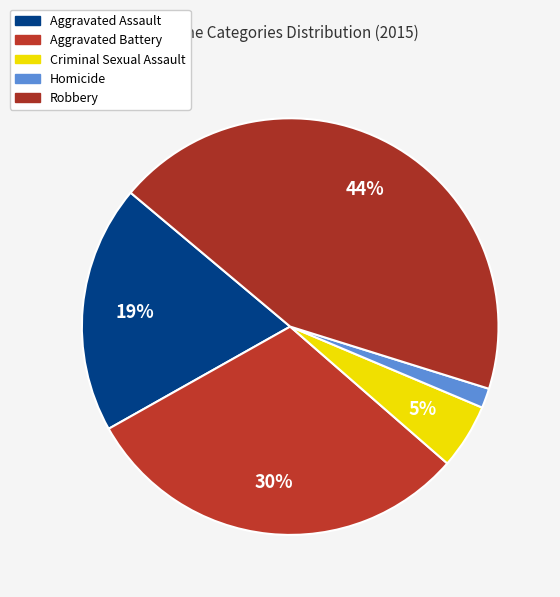

Count the number of slices in the pie.

5